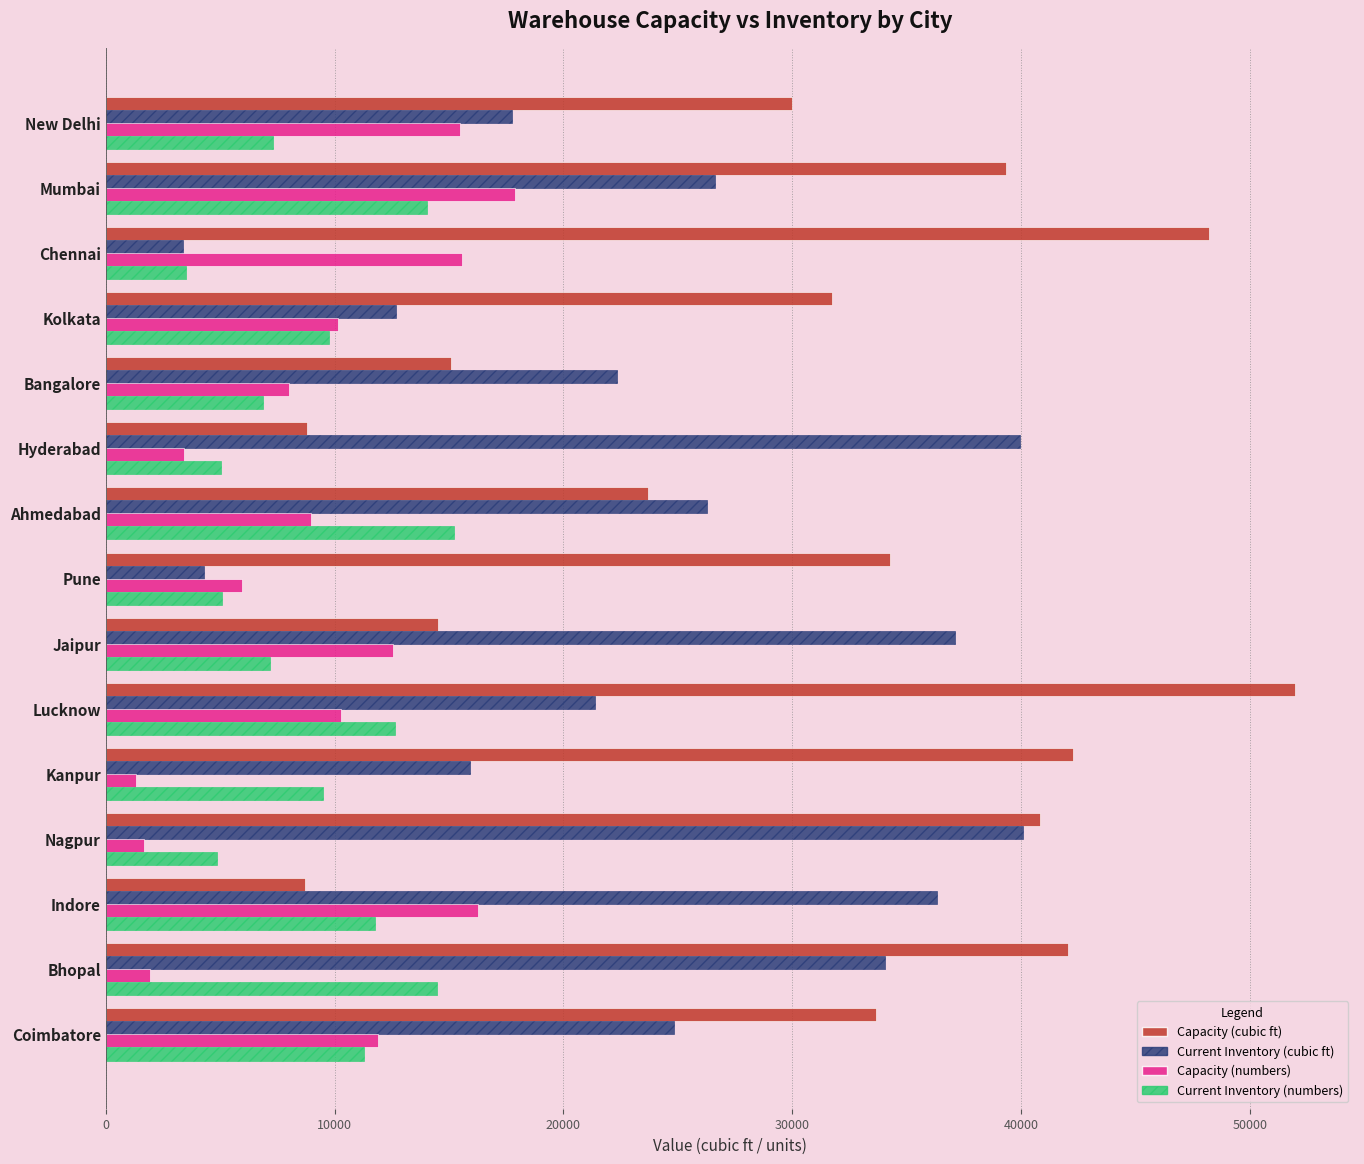

What is the greatest value displayed?

51976